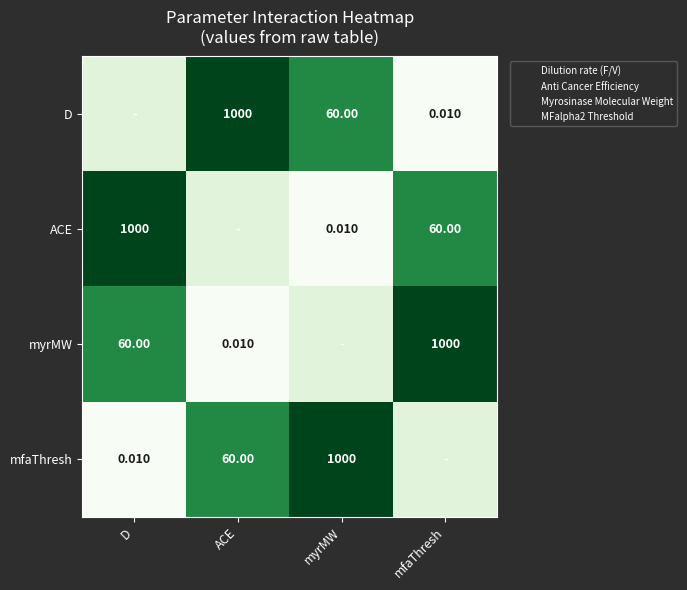

Which has a higher value, D or myrMW?

myrMW